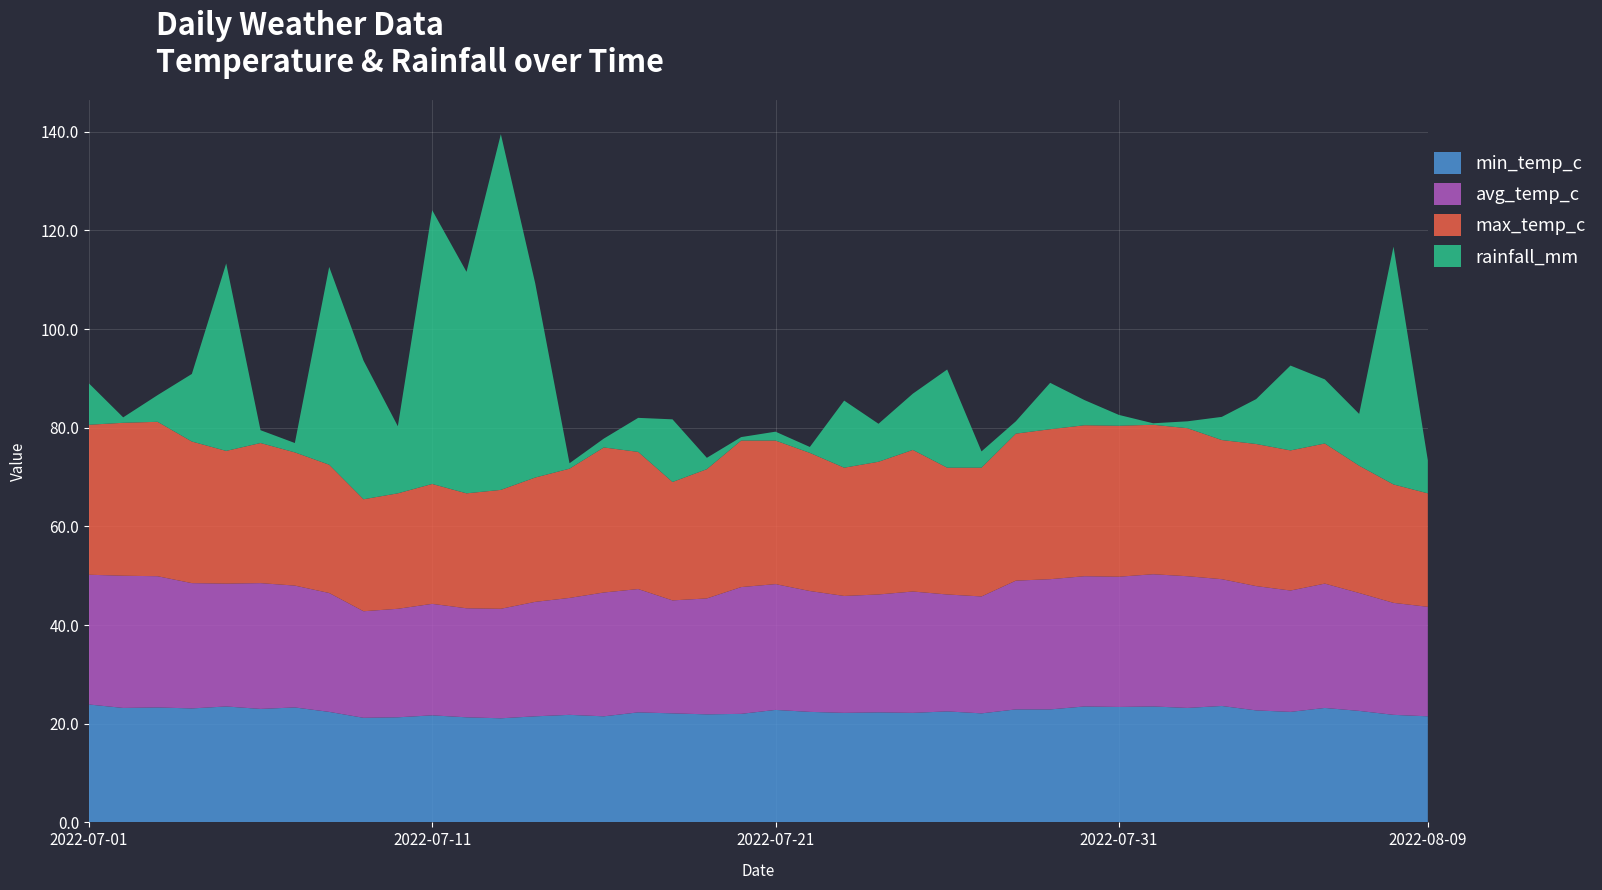

Reading left to right, list all the values displayed in this chart.

min_temp_c: 2022-07-01=23.9	2022-07-02=23.2	2022-07-03=23.3	2022-07-04=23.1	2022-07-05=23.5	2022-07-06=23.0	2022-07-07=23.3	2022-07-08=22.4	2022-07-09=21.2	2022-07-10=21.3	2022-07-11=21.7	2022-07-12=21.3	2022-07-13=21.1	2022-07-14=21.5	2022-07-15=21.8	2022-07-16=21.5	2022-07-17=22.3	2022-07-18=22.1	2022-07-19=21.9	2022-07-20=22.0	2022-07-21=22.8	2022-07-22=22.4	2022-07-23=22.2	2022-07-24=22.3	2022-07-25=22.2	2022-07-26=22.5	2022-07-27=22.1	2022-07-28=22.9	2022-07-29=22.9	2022-07-30=23.5	2022-07-31=23.4	2022-08-01=23.5	2022-08-02=23.2	2022-08-03=23.6	2022-08-04=22.7	2022-08-05=22.4	2022-08-06=23.2	2022-08-07=22.6	2022-08-08=21.8	2022-08-09=21.5
avg_temp_c: 2022-07-01=26.3	2022-07-02=26.8	2022-07-03=26.6	2022-07-04=25.4	2022-07-05=24.9	2022-07-06=25.5	2022-07-07=24.7	2022-07-08=24.1	2022-07-09=21.6	2022-07-10=22.0	2022-07-11=22.6	2022-07-12=22.1	2022-07-13=22.2	2022-07-14=23.2	2022-07-15=23.7	2022-07-16=25.1	2022-07-17=25.0	2022-07-18=22.9	2022-07-19=23.5	2022-07-20=25.7	2022-07-21=25.5	2022-07-22=24.5	2022-07-23=23.7	2022-07-24=23.9	2022-07-25=24.6	2022-07-26=23.7	2022-07-27=23.7	2022-07-28=26.1	2022-07-29=26.4	2022-07-30=26.4	2022-07-31=26.4	2022-08-01=26.8	2022-08-02=26.7	2022-08-03=25.7	2022-08-04=25.2	2022-08-05=24.6	2022-08-06=25.2	2022-08-07=23.9	2022-08-08=22.7	2022-08-09=22.2
max_temp_c: 2022-07-01=30.4	2022-07-02=31.0	2022-07-03=31.3	2022-07-04=28.7	2022-07-05=26.9	2022-07-06=28.4	2022-07-07=27.0	2022-07-08=26.0	2022-07-09=22.7	2022-07-10=23.4	2022-07-11=24.3	2022-07-12=23.3	2022-07-13=24.1	2022-07-14=25.2	2022-07-15=26.2	2022-07-16=29.4	2022-07-17=27.8	2022-07-18=24.0	2022-07-19=26.2	2022-07-20=29.7	2022-07-21=29.1	2022-07-22=28.0	2022-07-23=26.0	2022-07-24=26.9	2022-07-25=28.7	2022-07-26=25.7	2022-07-27=26.1	2022-07-28=29.8	2022-07-29=30.4	2022-07-30=30.6	2022-07-31=30.6	2022-08-01=30.3	2022-08-02=30.0	2022-08-03=28.2	2022-08-04=28.8	2022-08-05=28.4	2022-08-06=28.4	2022-08-07=25.8	2022-08-08=24.0	2022-08-09=23.0
rainfall_mm: 2022-07-01=8.4	2022-07-02=1.1	2022-07-03=5.4	2022-07-04=13.7	2022-07-05=38.0	2022-07-06=2.6	2022-07-07=1.9	2022-07-08=40.1	2022-07-09=28.1	2022-07-10=13.6	2022-07-11=55.5	2022-07-12=44.9	2022-07-13=72.1	2022-07-14=39.4	2022-07-15=1.1	2022-07-16=1.8	2022-07-17=6.9	2022-07-18=12.7	2022-07-19=2.3	2022-07-20=0.7	2022-07-21=1.8	2022-07-22=1.2	2022-07-23=13.6	2022-07-24=7.7	2022-07-25=11.4	2022-07-26=19.9	2022-07-27=3.3	2022-07-28=2.5	2022-07-29=9.4	2022-07-30=5.1	2022-07-31=2.2	2022-08-01=0.3	2022-08-02=1.4	2022-08-03=4.7	2022-08-04=9.1	2022-08-05=17.2	2022-08-06=13.0	2022-08-07=10.5	2022-08-08=48.2	2022-08-09=6.7